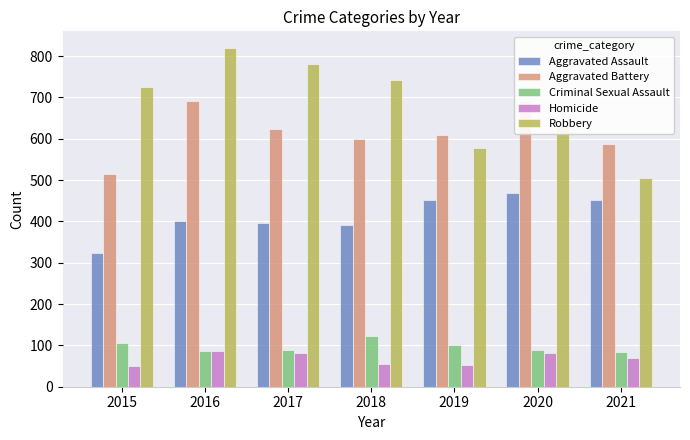

Reading right to left, transcribe all the data shown in this chart.

Aggravated Assault: 2021=452	2020=468	2019=452	2018=392	2017=396	2016=402	2015=323
Aggravated Battery: 2021=587	2020=691	2019=608	2018=600	2017=623	2016=691	2015=515
Criminal Sexual Assault: 2021=84	2020=88	2019=102	2018=122	2017=90	2016=87	2015=105
Homicide: 2021=69	2020=81	2019=53	2018=56	2017=82	2016=87	2015=50
Robbery: 2021=506	2020=639	2019=577	2018=741	2017=780	2016=819	2015=726